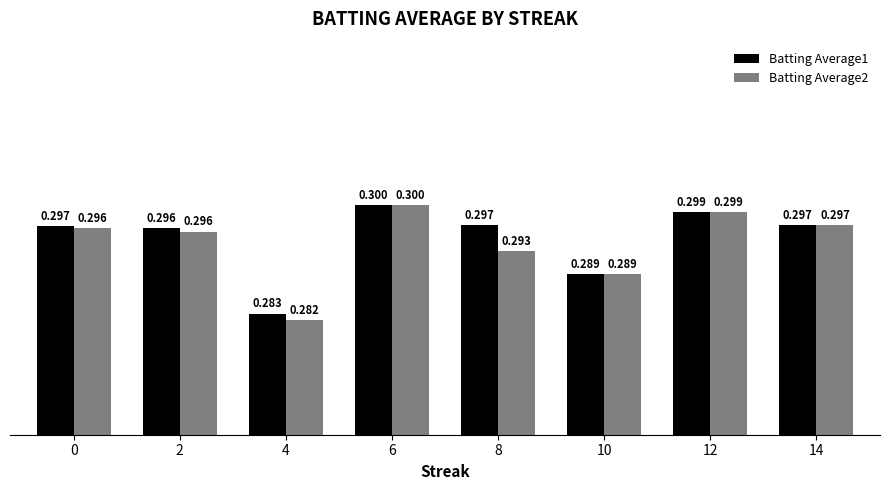

The Batting Average1 series shows 0.3 at 2. True or false?

True